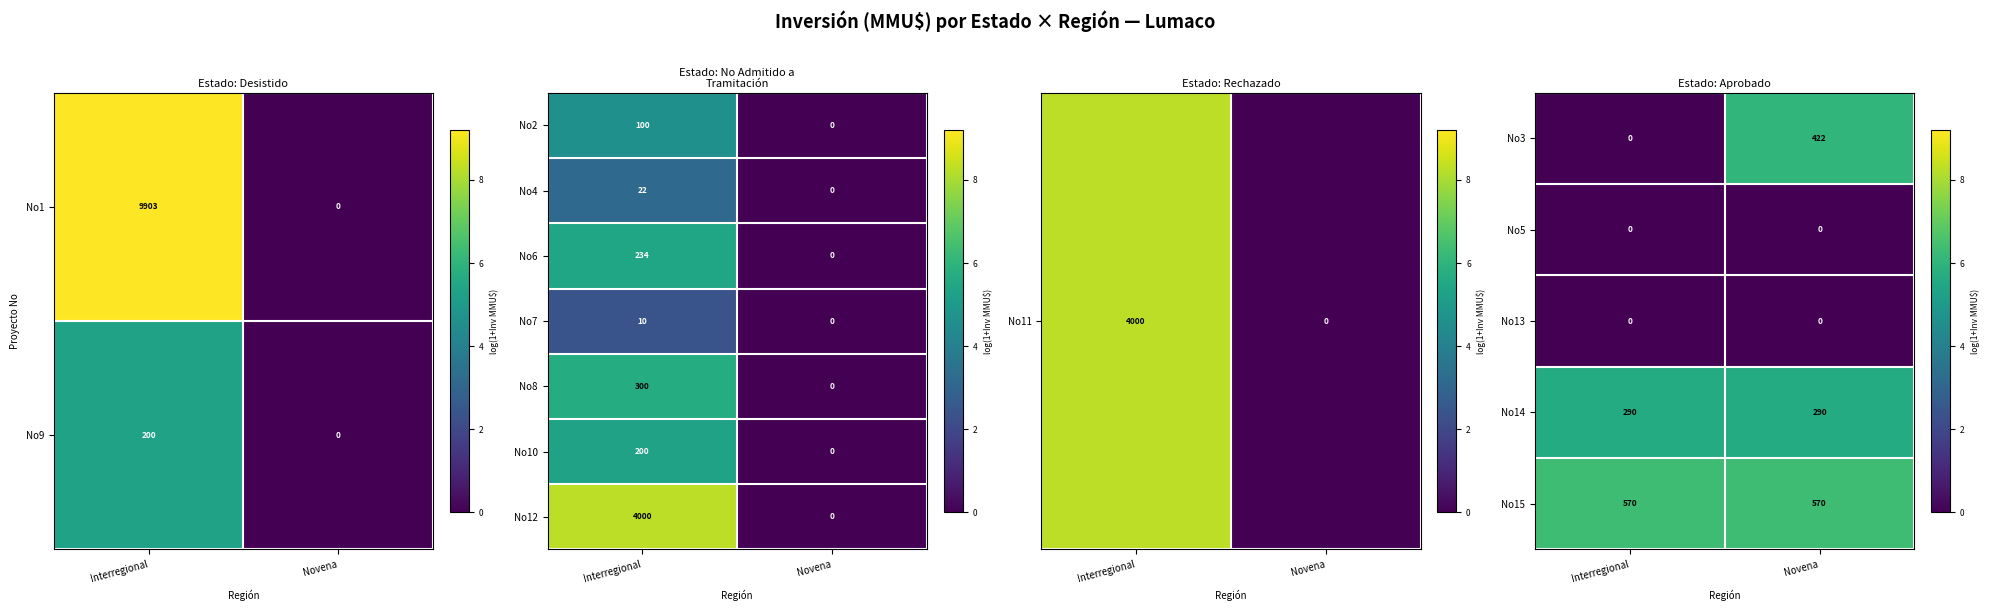

What is the average value of the No10 series?

100